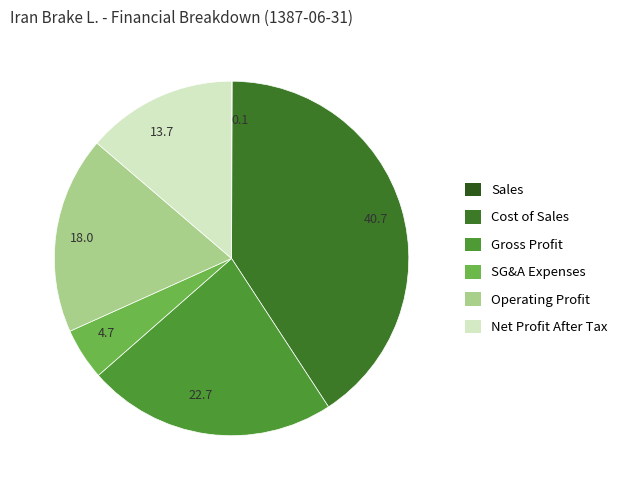

The 22.7 slice represents 23% of the pie. True or false?

True